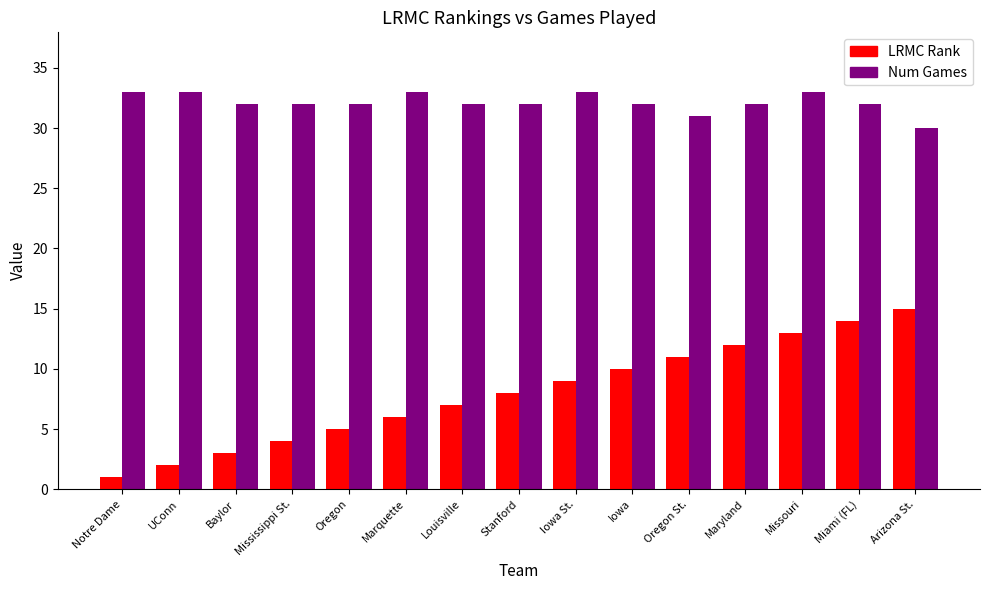

What is the label of the 13th bar from the right?

Baylor